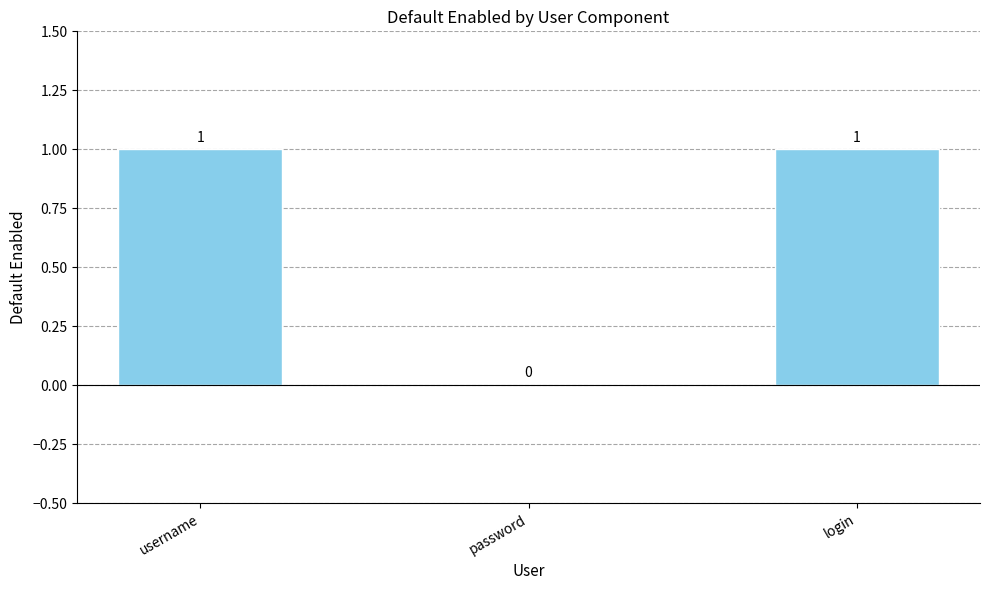

Is it true that the value at username is 2?

False